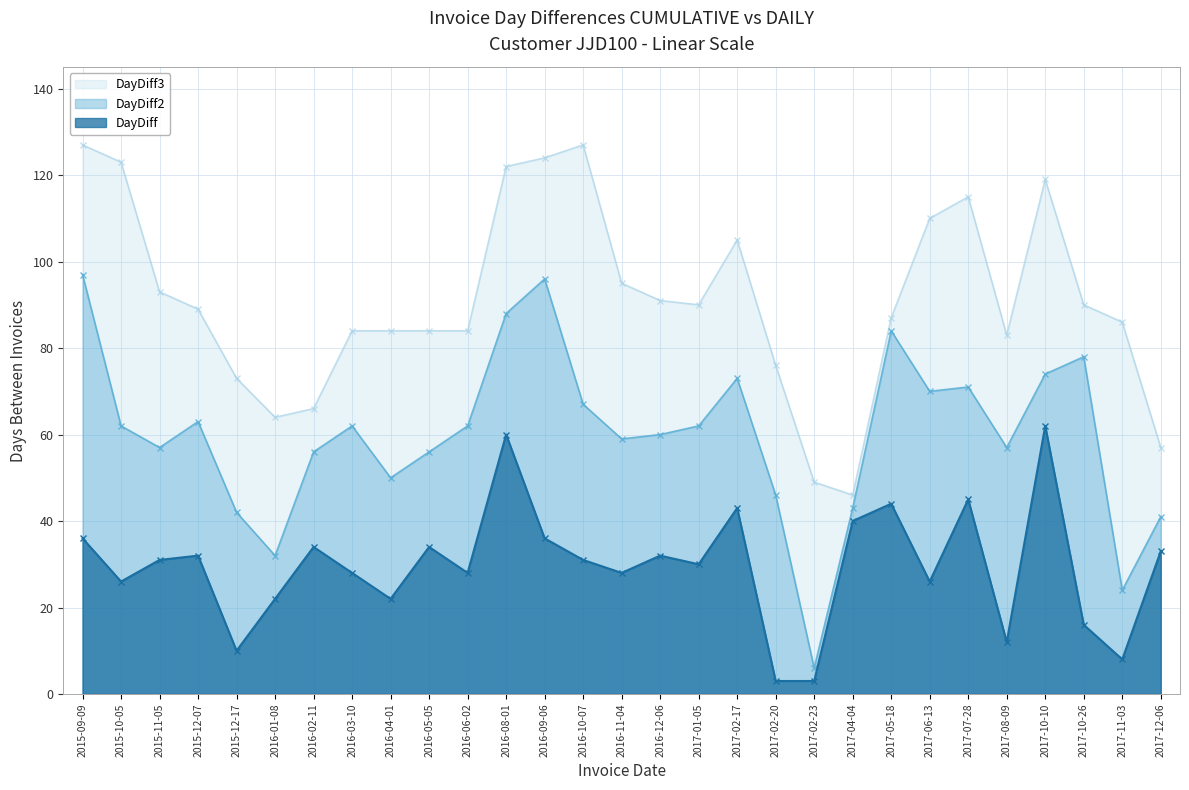

True or false: DayDiff3 and DayDiff2 intersect in this chart.

False